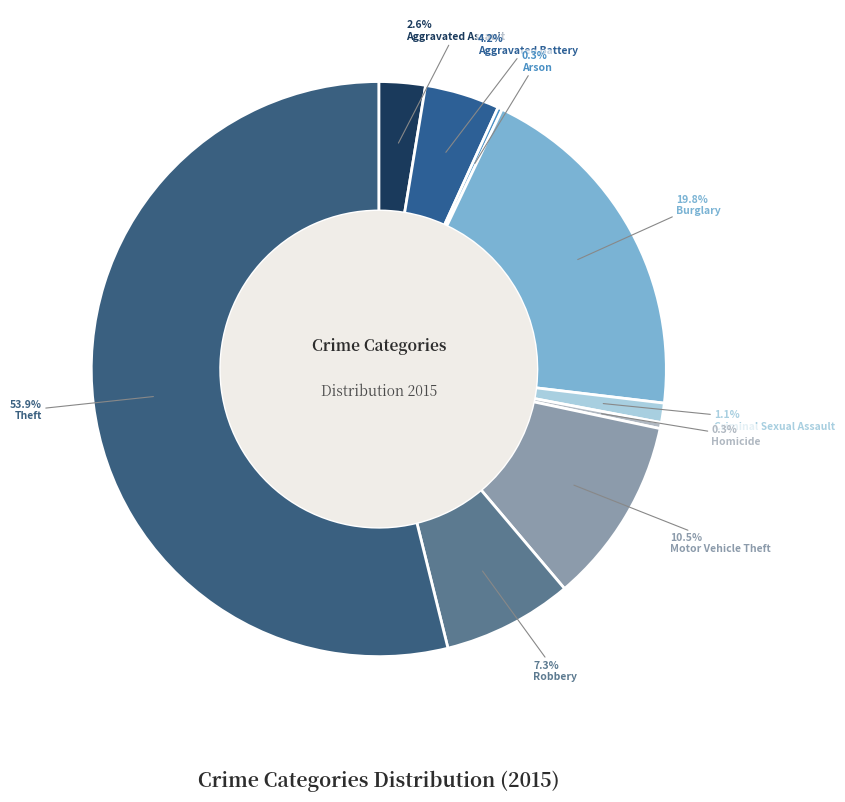

True or false: Burglary accounts for 11% of the total.

False